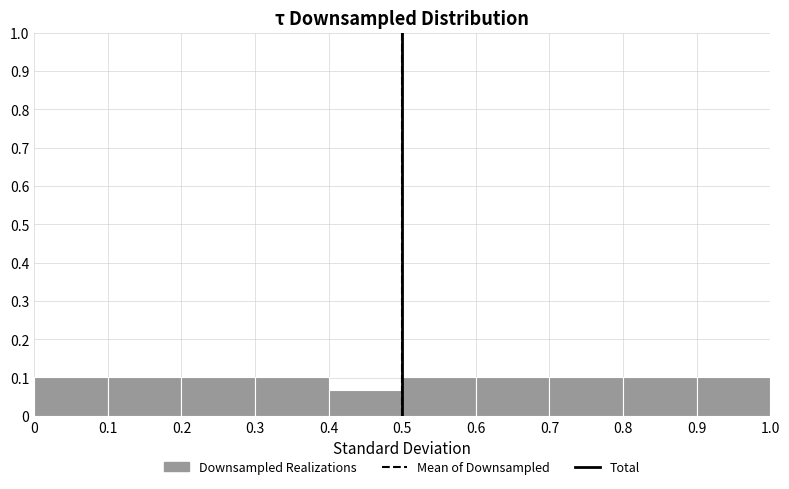

Reading left to right, list every bar in this chart as the range it spans on the x-axis followed by its height. The values are not printed on the chart, so give them approximately, as read against the axis.

0 to 0.1: 0.10
0.1 to 0.2: 0.10
0.2 to 0.3: 0.10
0.3 to 0.4: 0.10
0.4 to 0.5: 0.07
0.5 to 0.6: 0.10
0.6 to 0.7: 0.10
0.7 to 0.8: 0.10
0.8 to 0.9: 0.10
0.9 to 1.0: 0.10